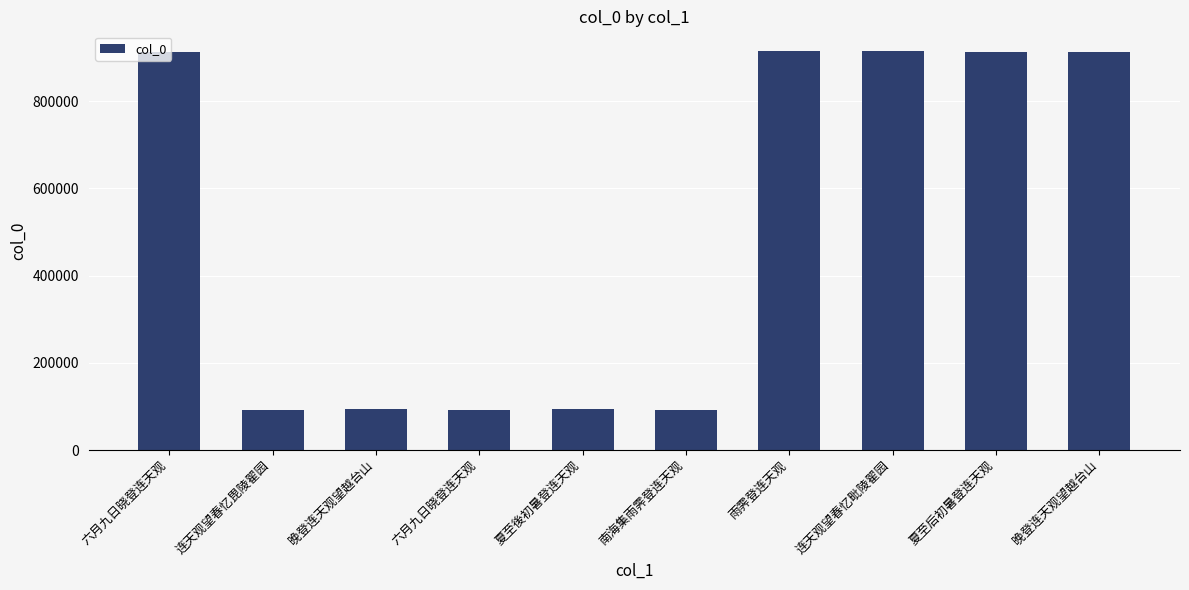

Does the chart contain any negative values?

No